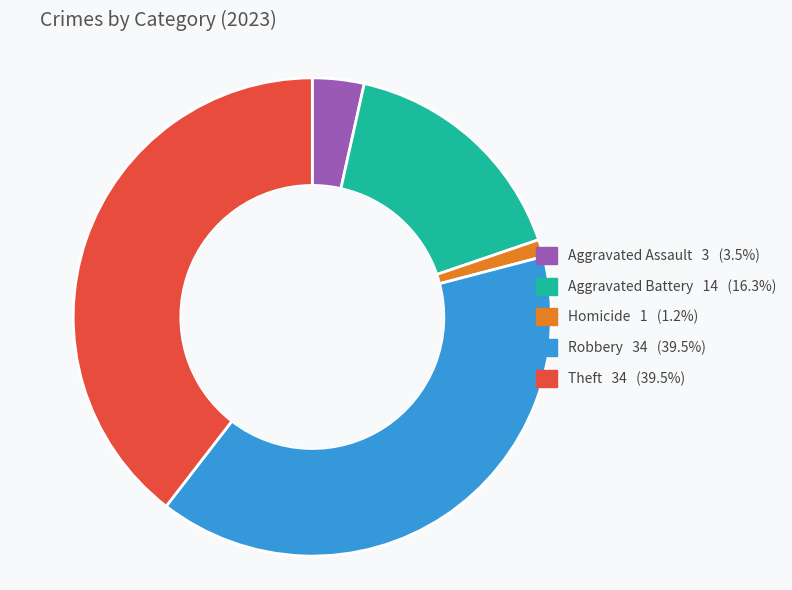

Is there a majority slice in this chart?

No